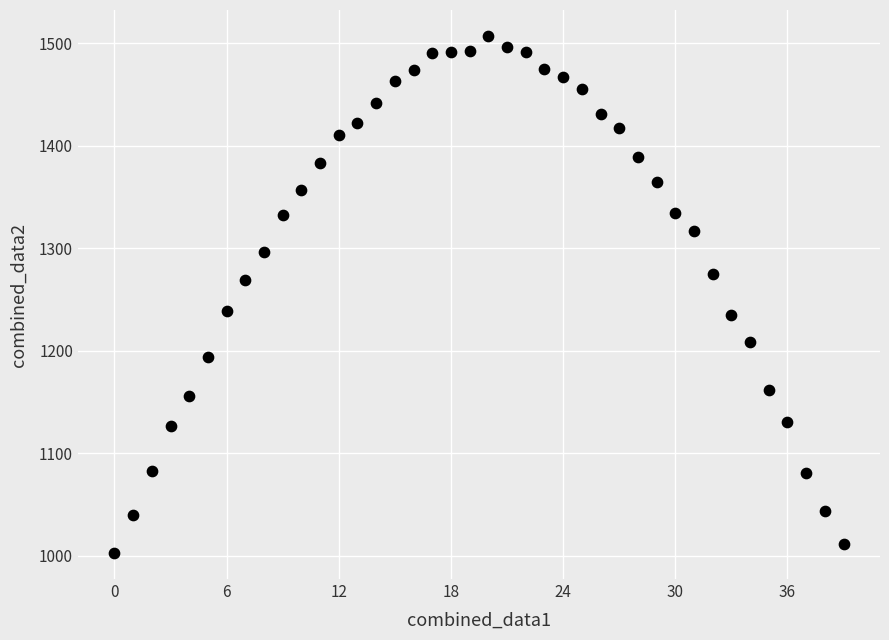

What is the range of Y values (max minus min)?

504.6